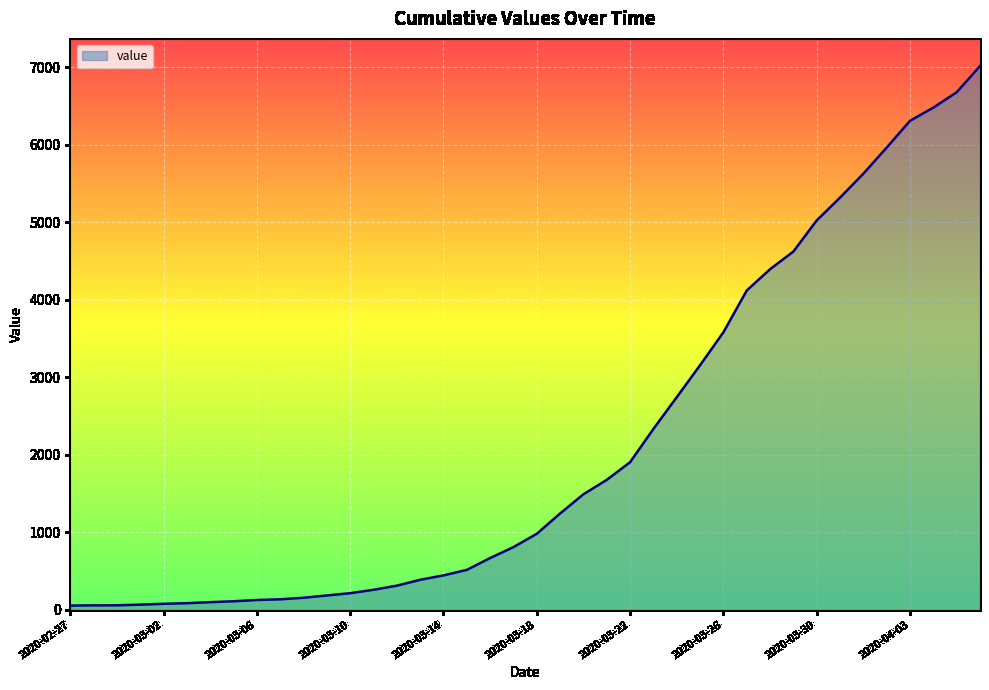

What is the maximum value shown in the chart?

7017